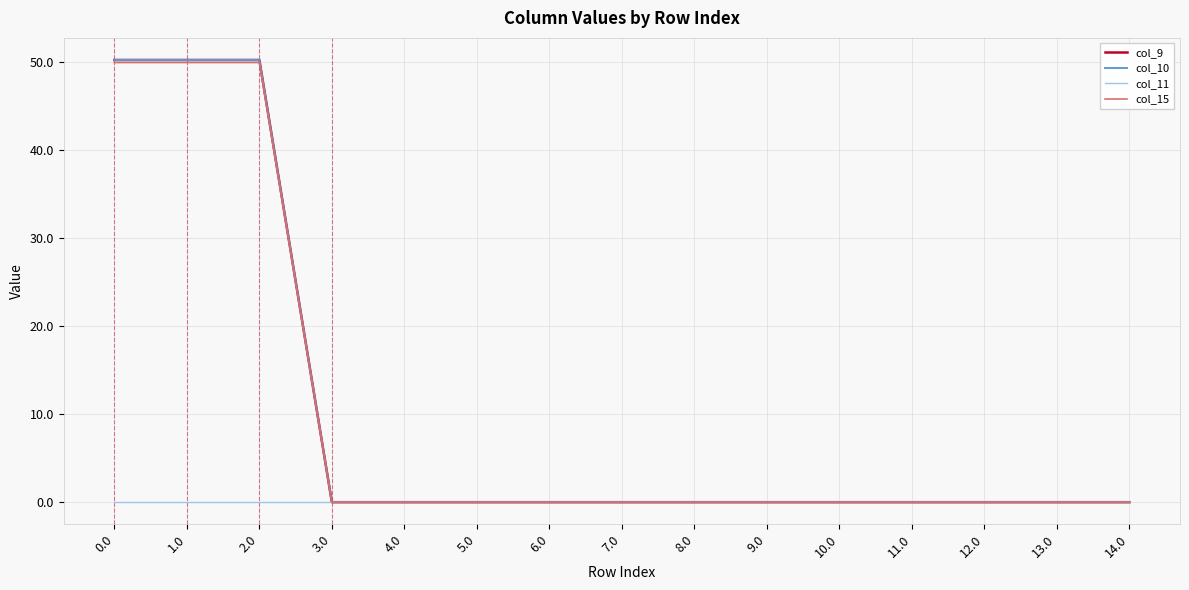

True or false: col_15 has a value of -28.2 at 3.0.

False